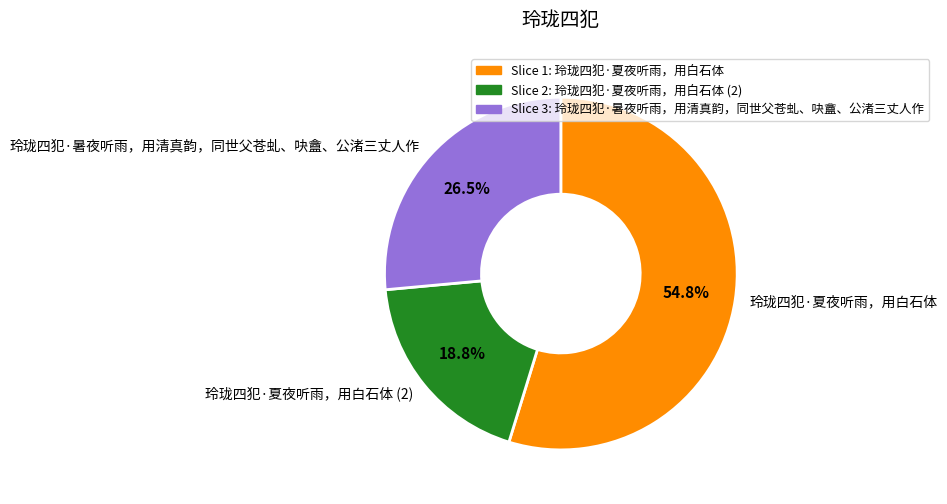

To the nearest percent, what is the difference between the 玲珑四犯·夏夜听雨，用白石体 and 玲珑四犯·暑夜听雨，用清真韵，同世父苍虬、吷盦、公渚三丈人作 slice percentages?

28%